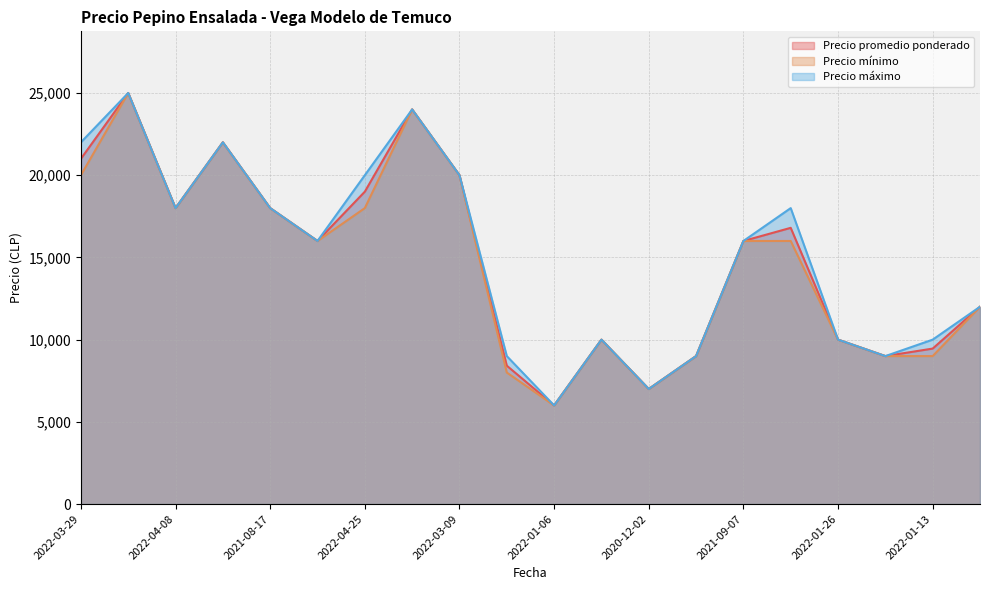

The Precio mínimo series shows 9000 at 2022-01-13. True or false?

True